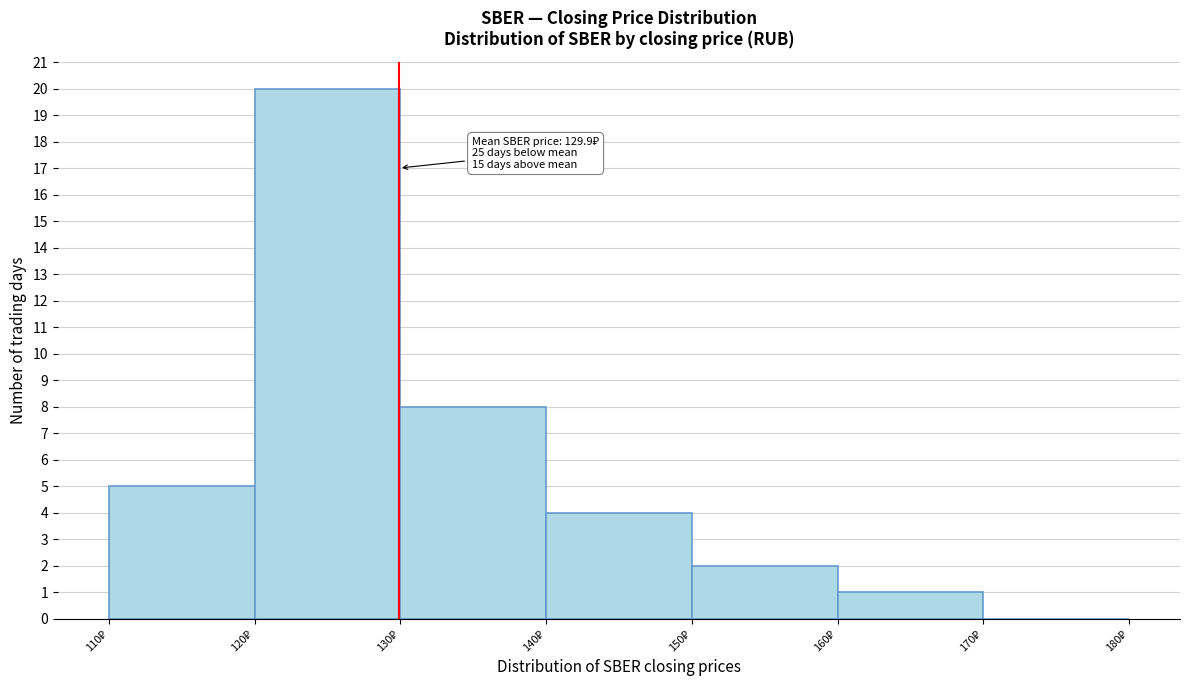

Which range on the x-axis has the tallest bar?

120 to 130